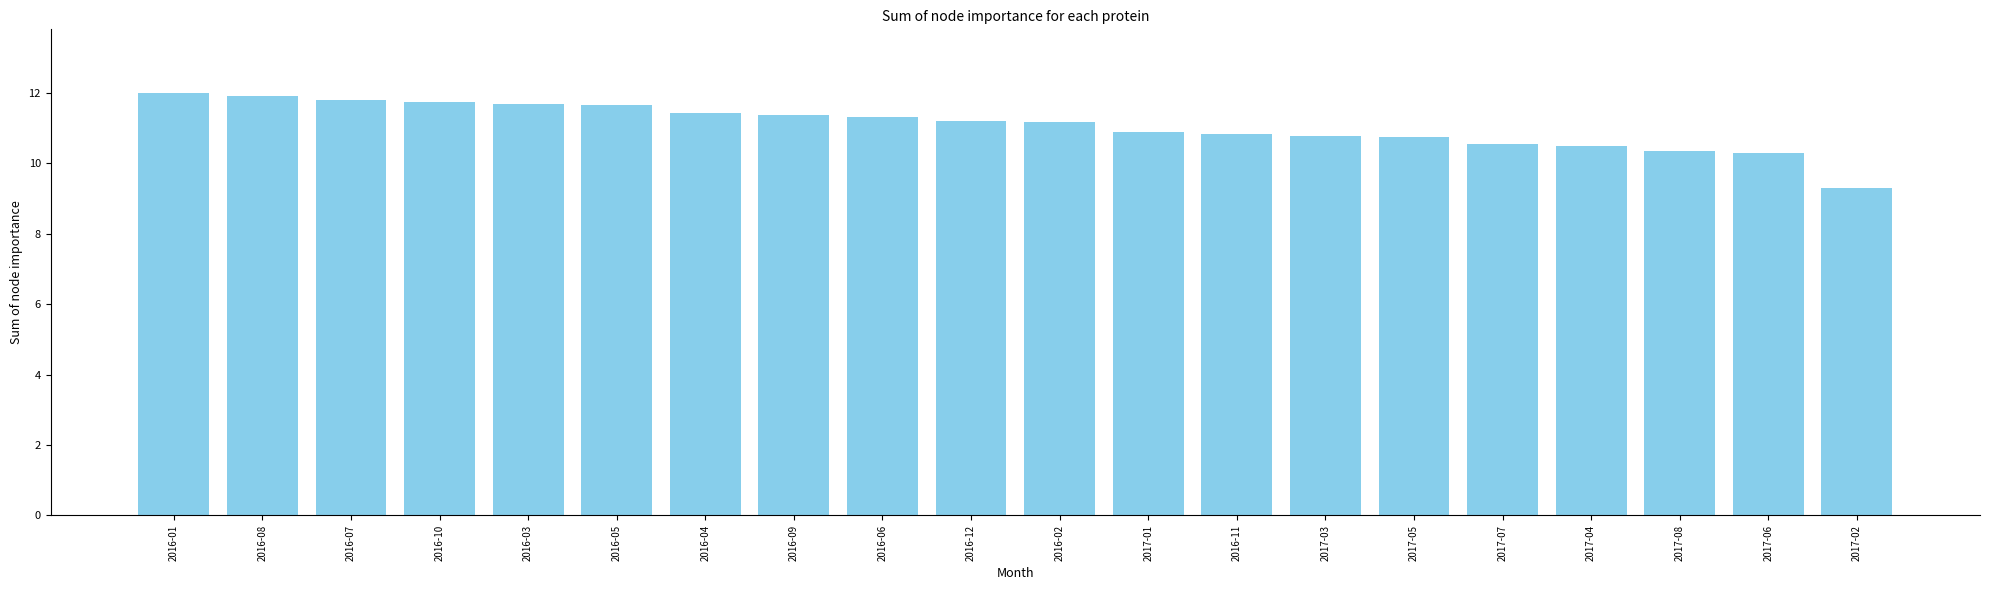

At which category does the chart reach its minimum across all series?

2017-02